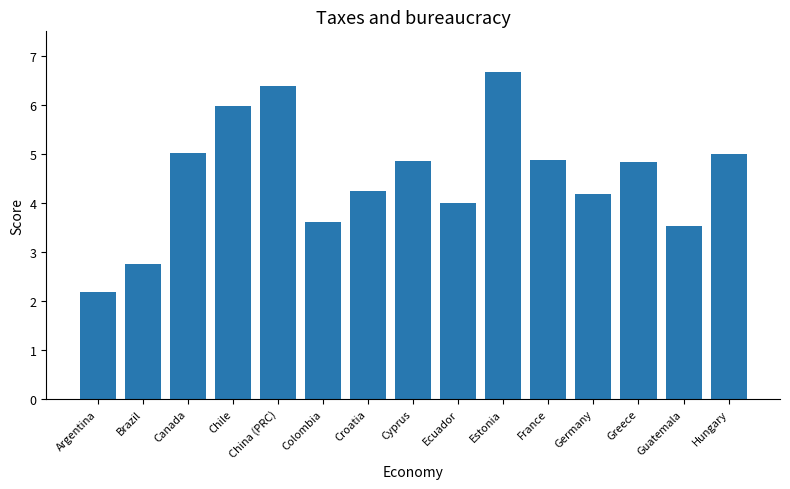

What is the sum of all values?

68.1